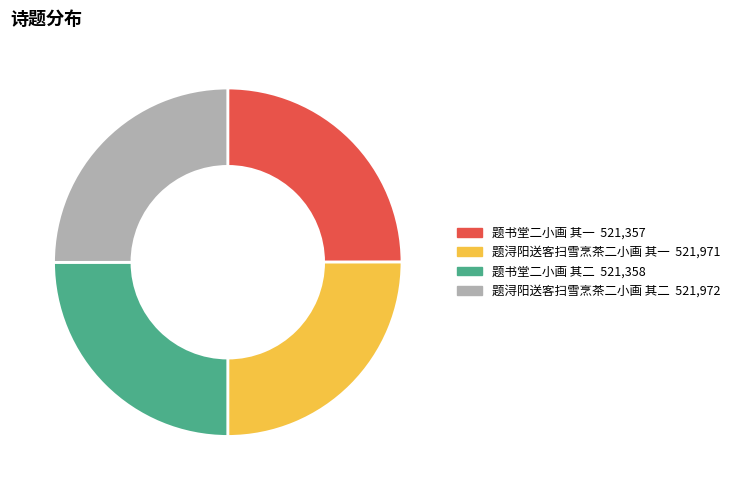

True or false: 题浔阳送客扫雪烹茶二小画 其一 accounts for 25% of the total.

True